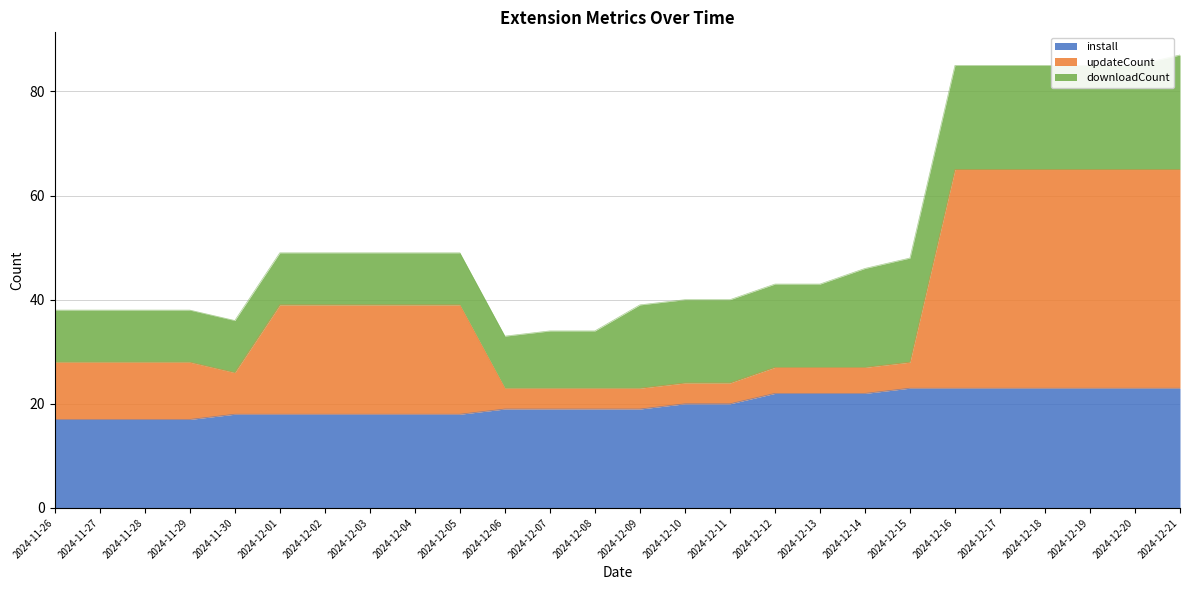

What is the sum of the install values at 2024-12-01 and 2024-12-10?

38